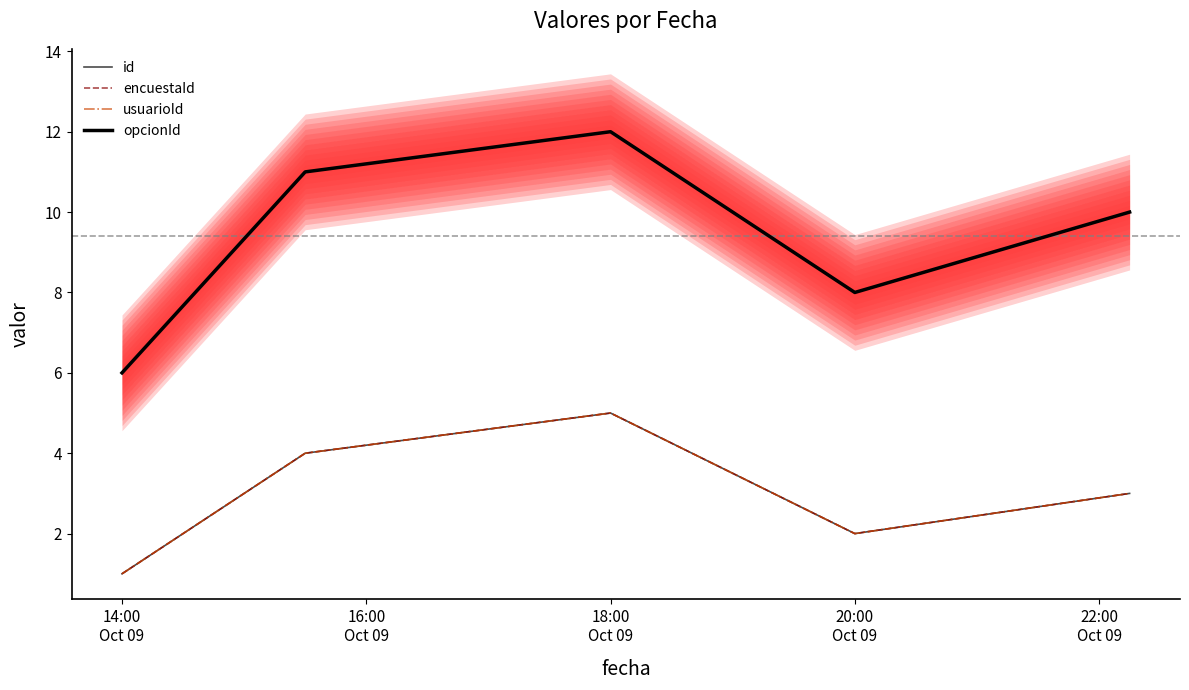

Rank the categories by opcionId value from lowest to highest.

14:00
Oct 09, 20:00
Oct 09, 22:00
Oct 09, 16:00
Oct 09, 18:00
Oct 09